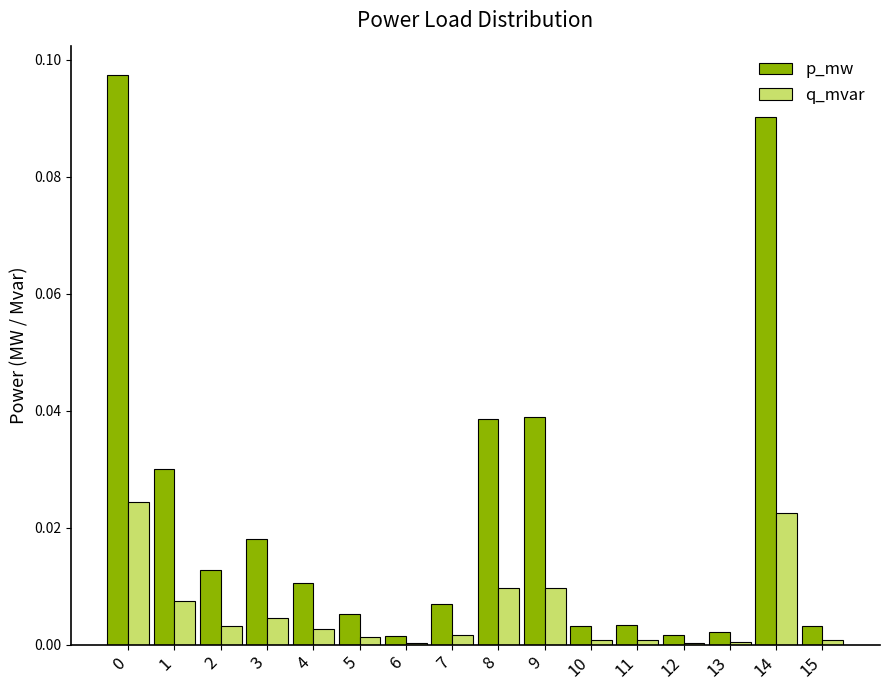

How many distinct data groups are displayed?

2